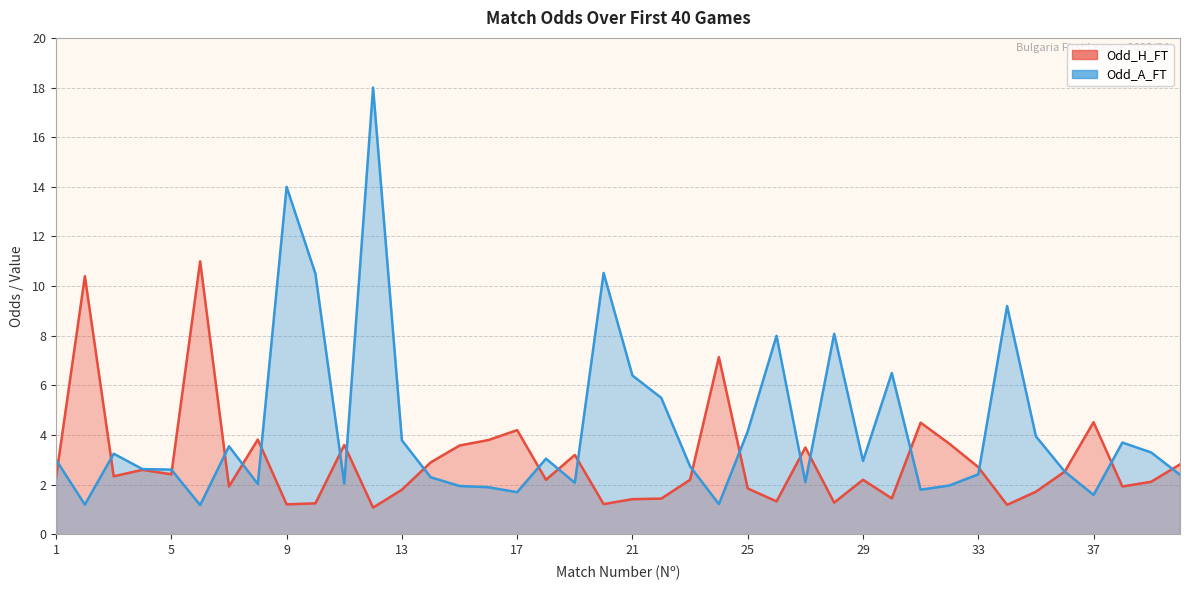

Where is the first local maximum for Odd_A_FT?

3